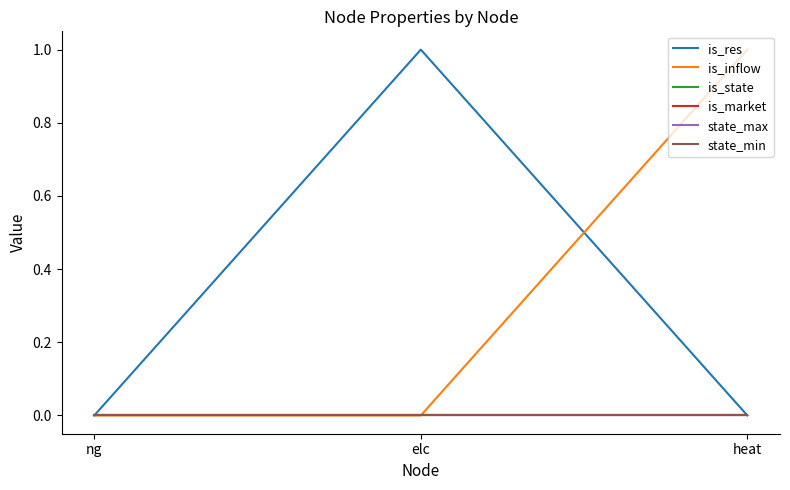

Where is state_min nearest to the value 0?

ng